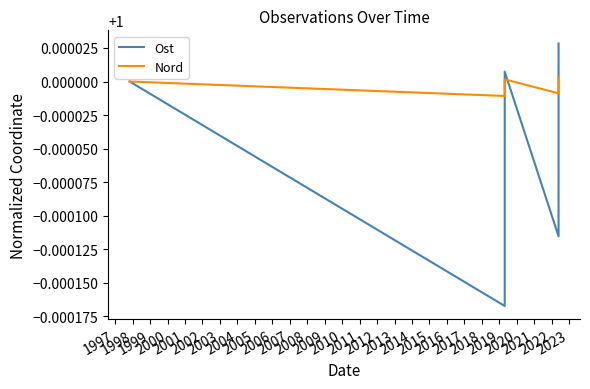

The Ost series shows 0.5 at 1999. True or false?

False